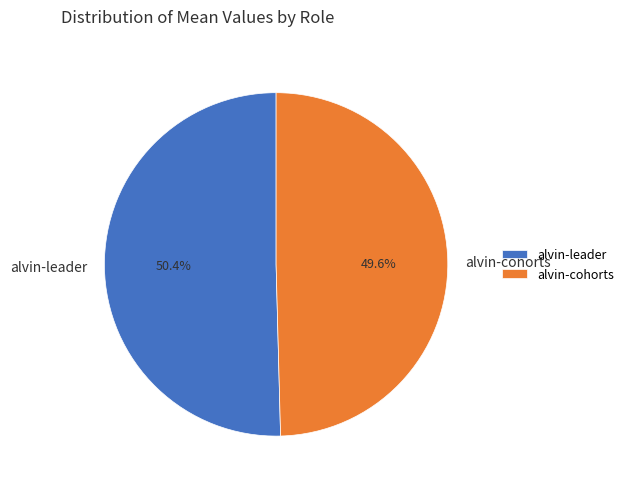

Count the number of slices in the pie.

2